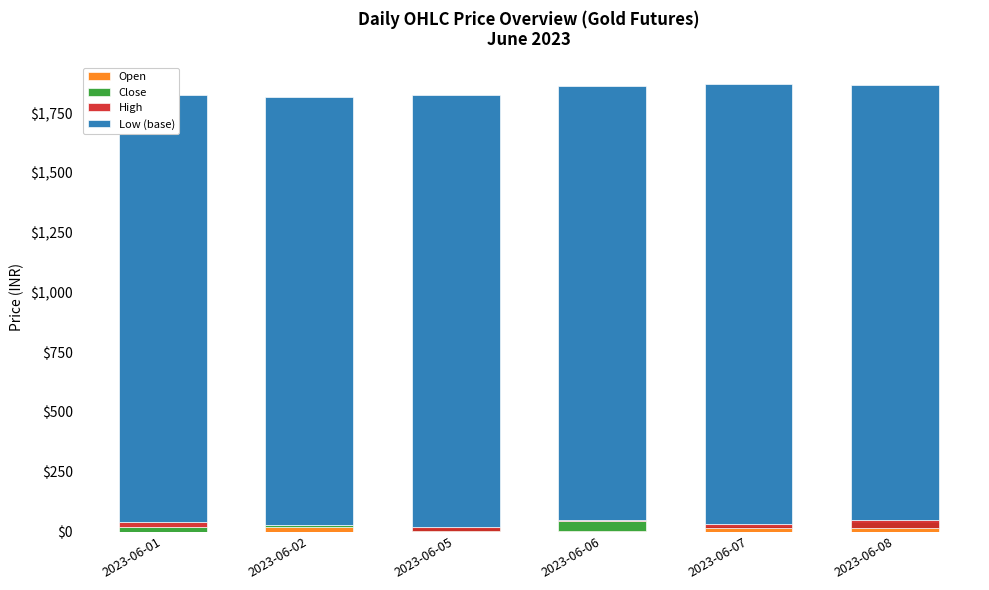

At which label does Open reach its peak?

2023-06-08